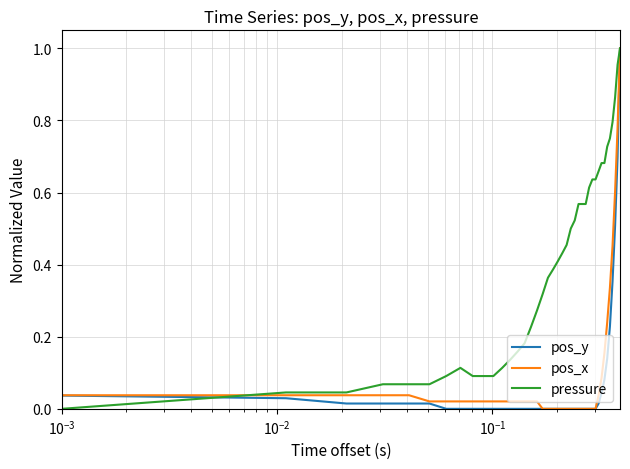

Which series has the largest total across all categories?

pressure